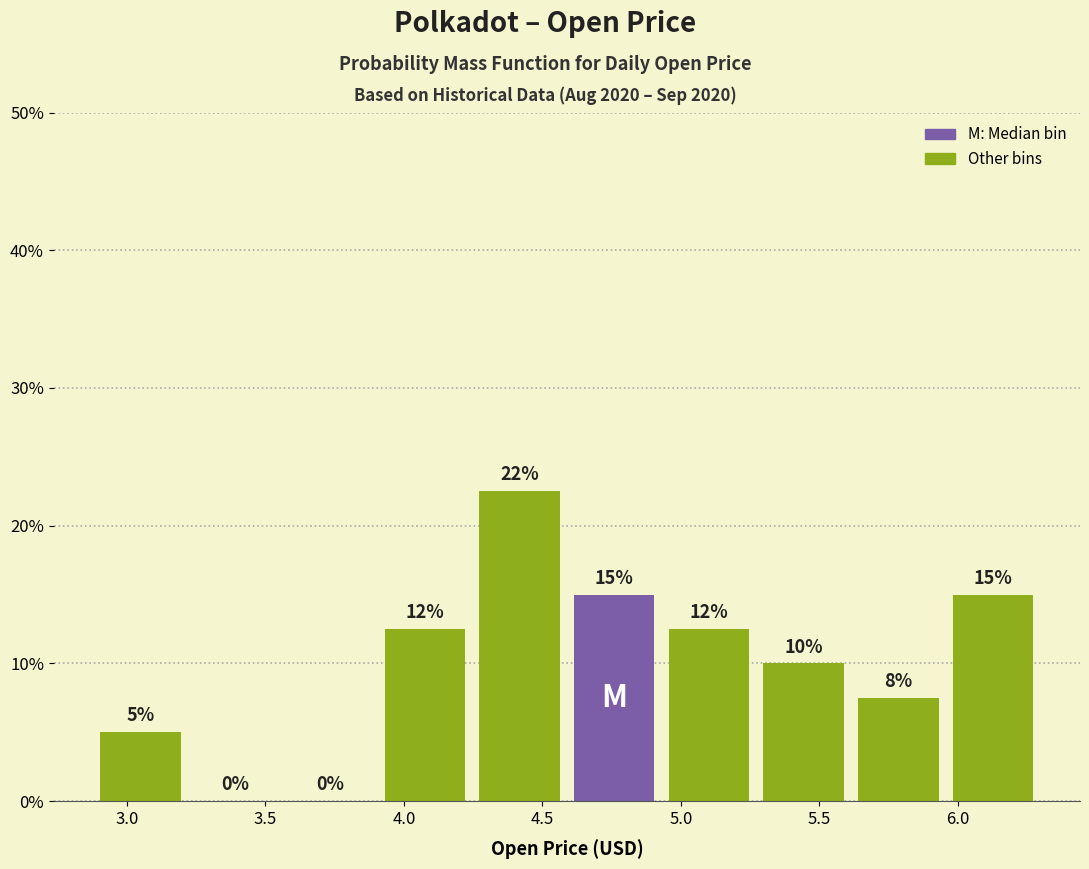

Over which range of the x-axis is the bar tallest?

4.25 to 4.60